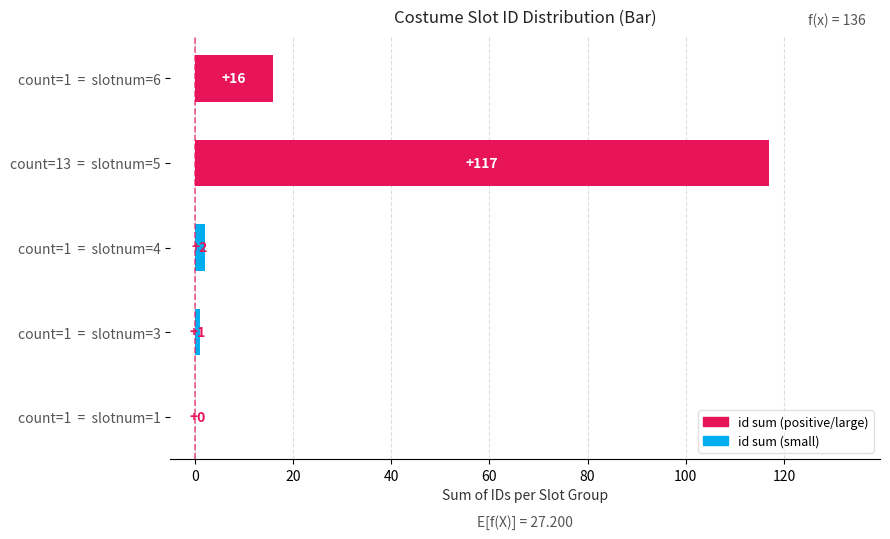

What is the sum of all values?

136